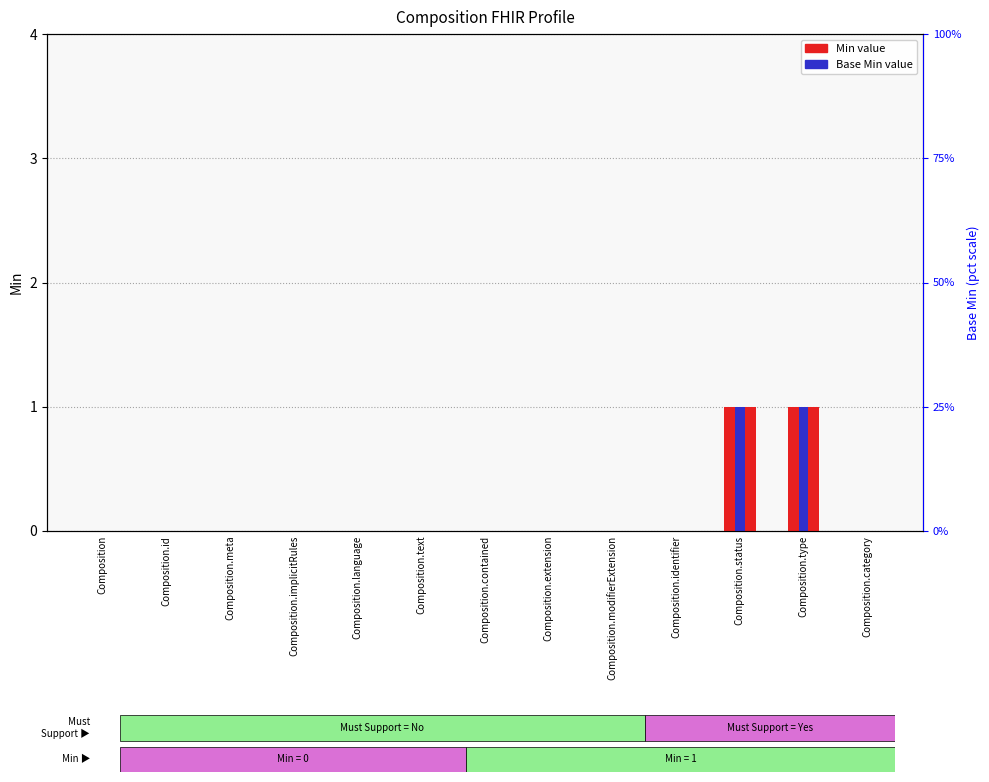

Count the Min value values in the range 0 to 1.

13